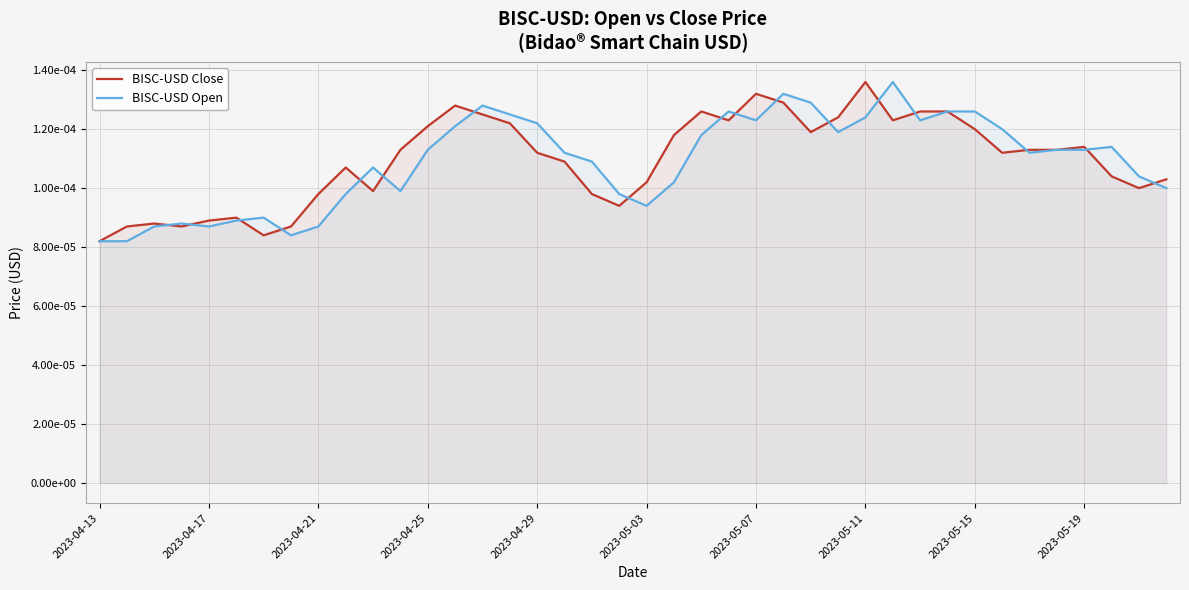

Rank the series by their average value, from lowest to highest.

BISC-USD Open, BISC-USD Close